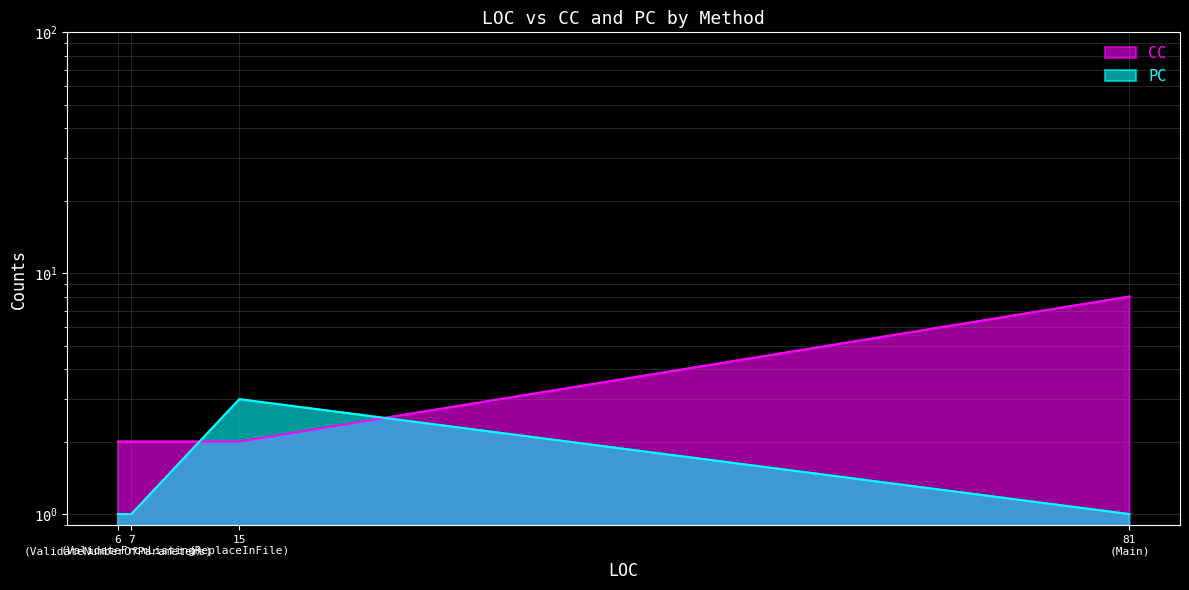

What is the average value?

4